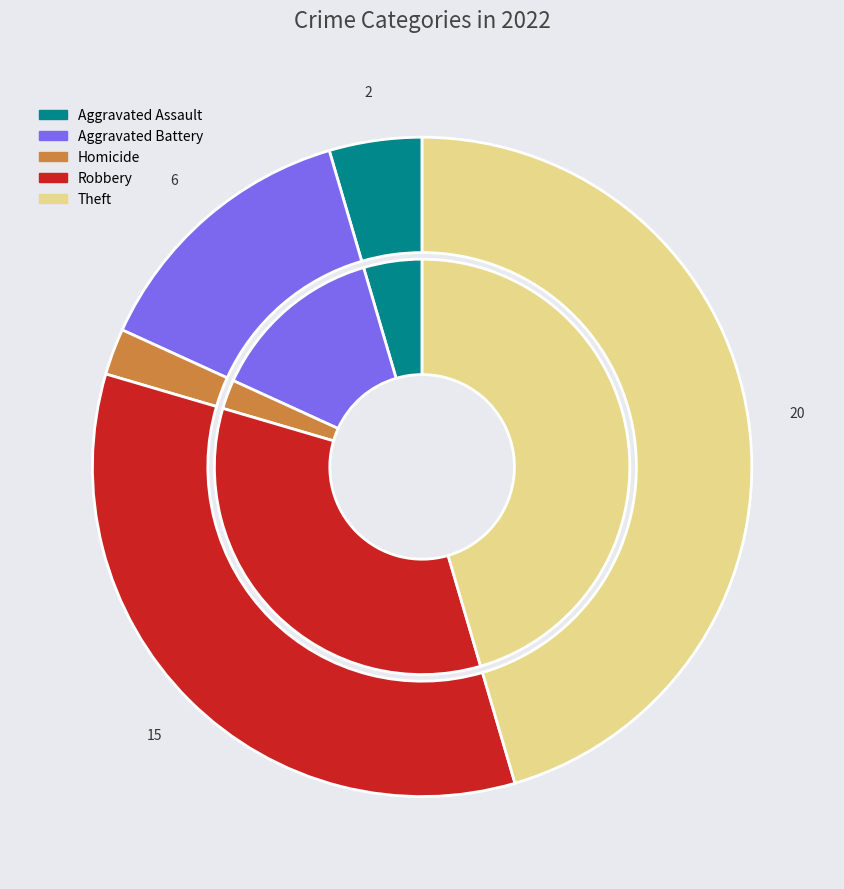

True or false: Robbery accounts for 47% of the total.

False